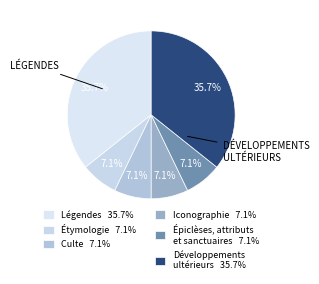

Which slice is the largest?

Légendes